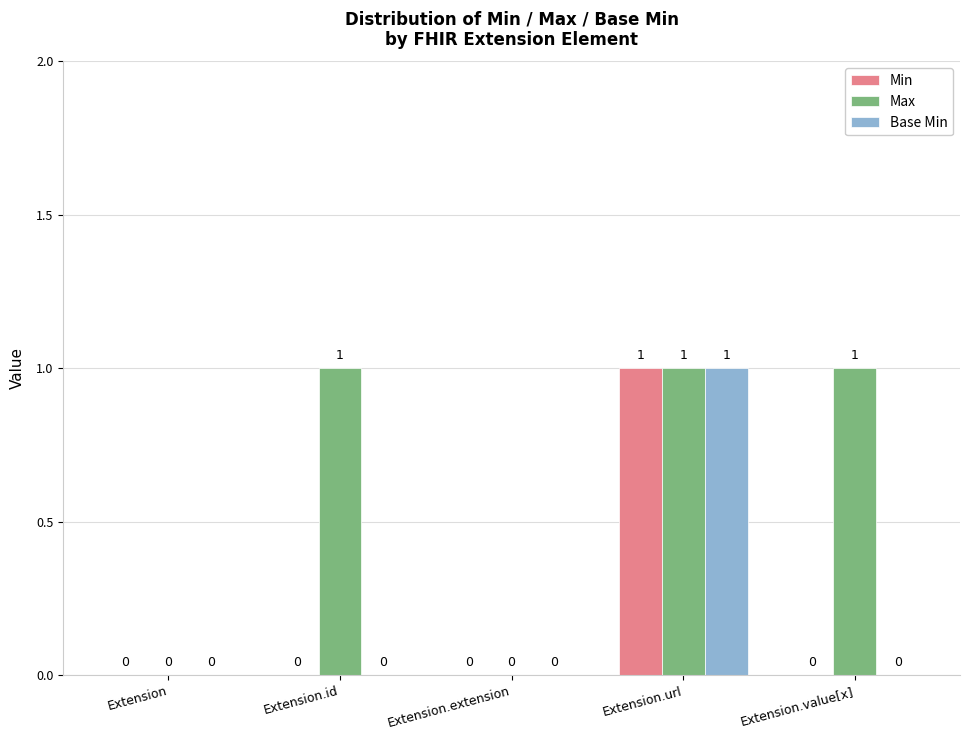

What is the approximate value of Max at Extension.url?

1